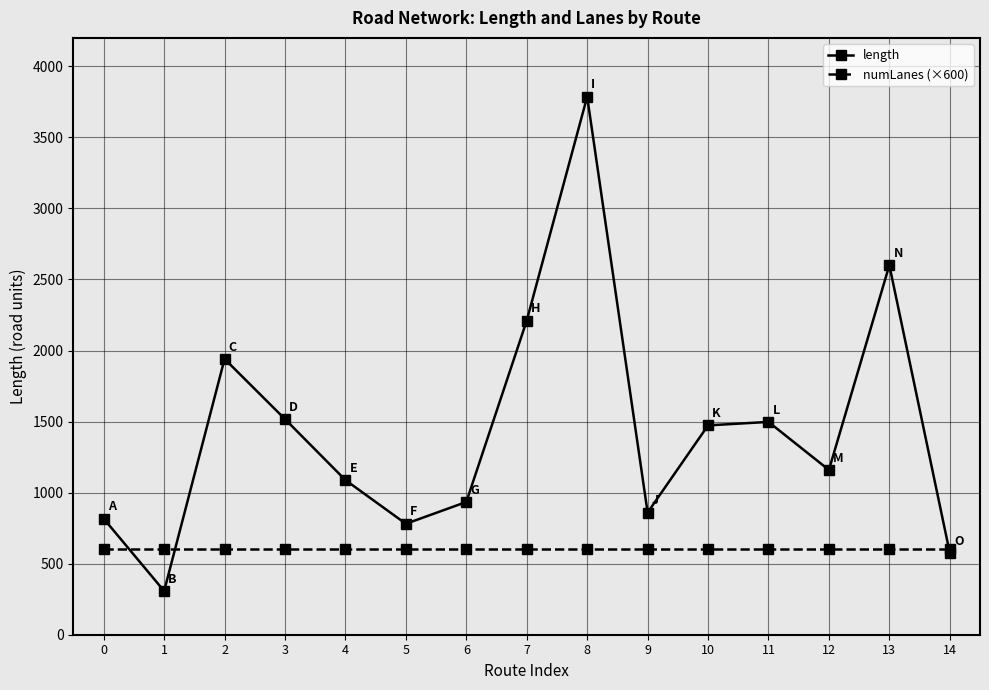

What is the highest value of the length series?

3786.4